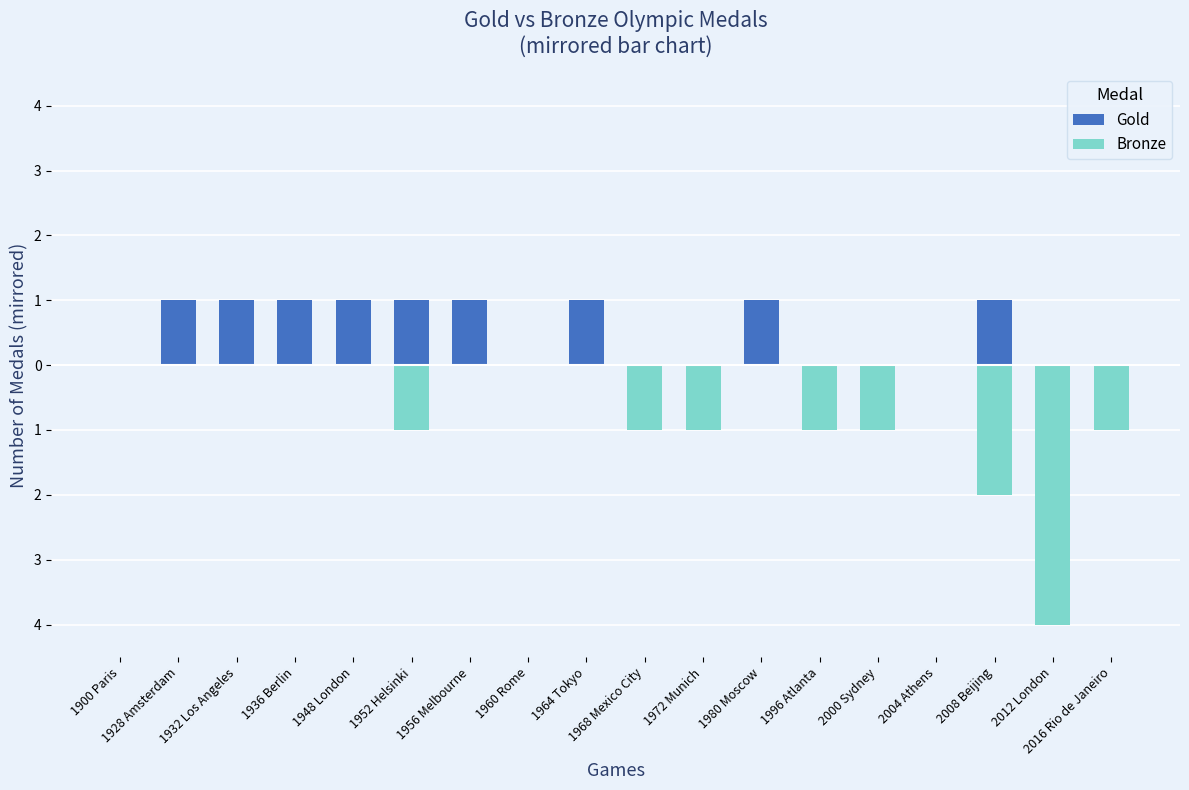

Where is Bronze nearest to the value -2?

2008 Beijing